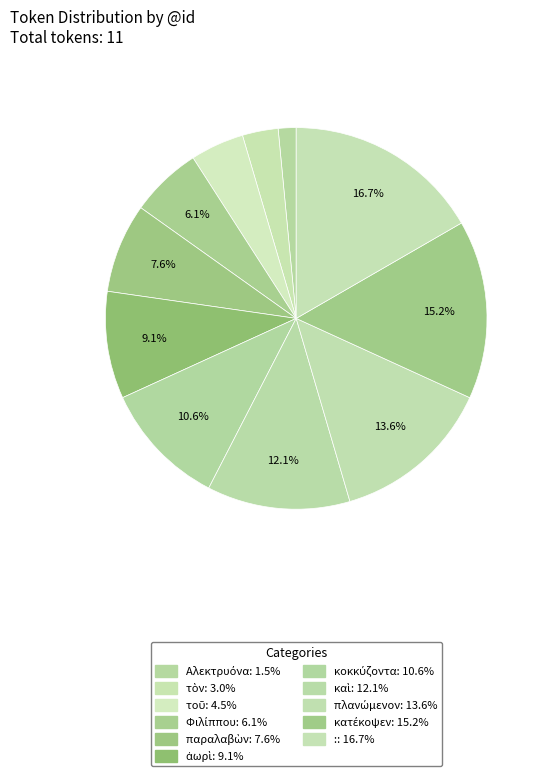

Rank the categories by value from lowest to highest.

Αλεκτρυόνα, τὸν, τοῦ, Φιλίππου, παραλαβὼν, ἀωρὶ, κοκκύζοντα, καὶ, πλανώμενον, κατέκοψεν, :